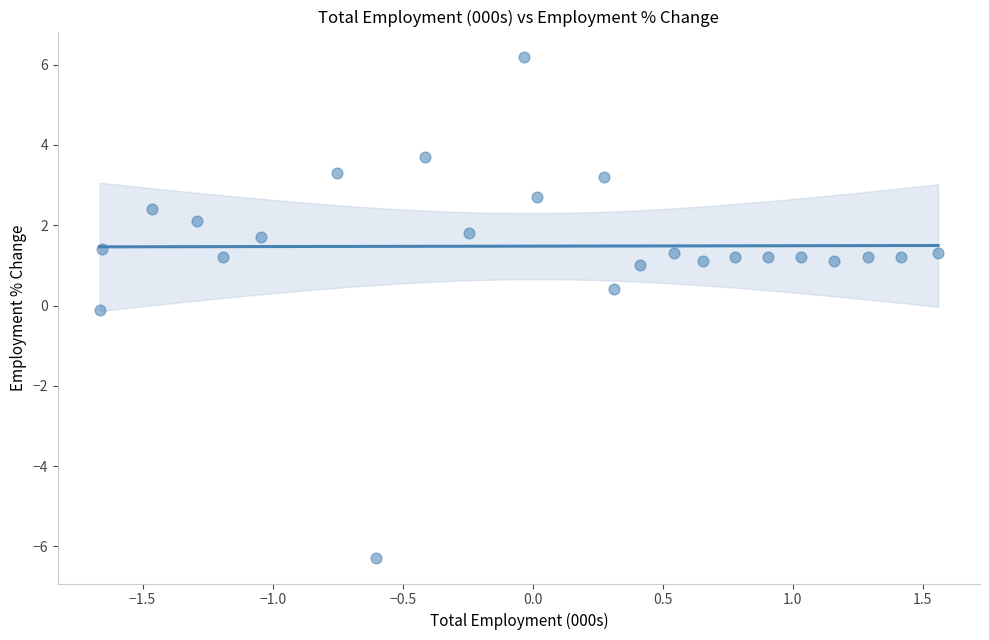

What is the range of X values (max minus min)?

3.2